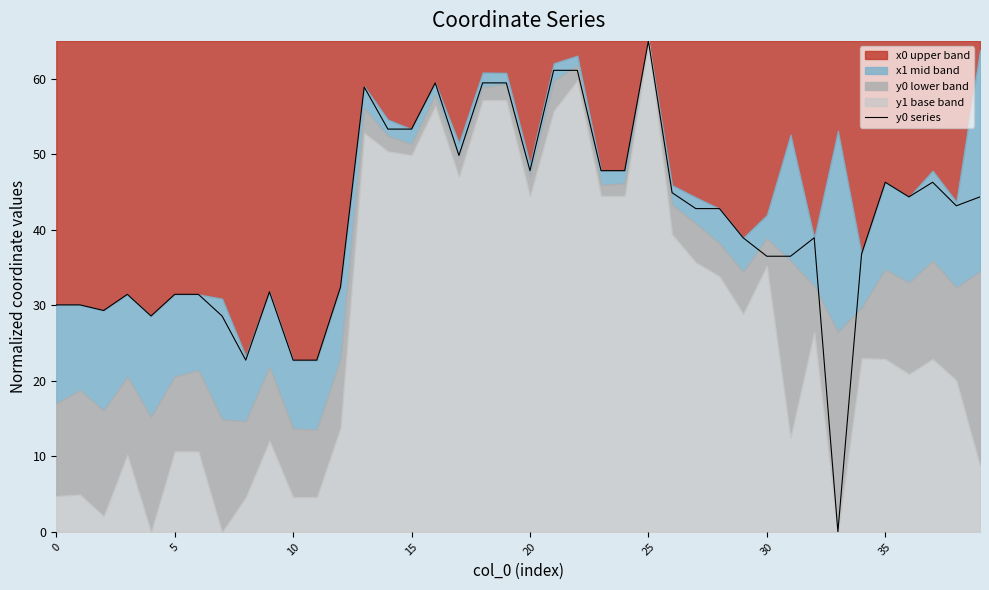

Which category has the highest value across all series?

25